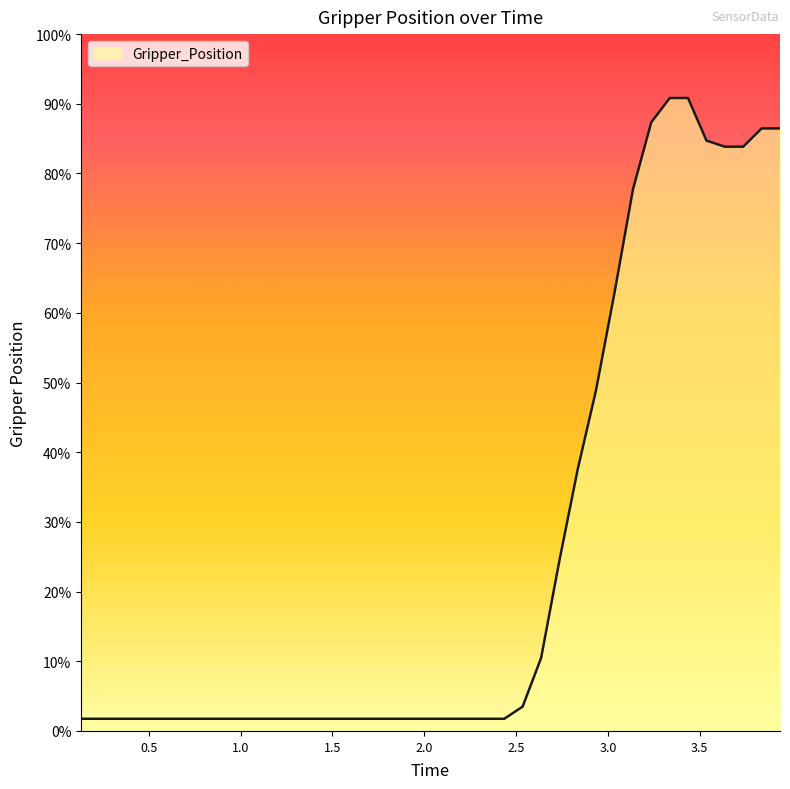

What is the maximum value shown in the chart?

90.8